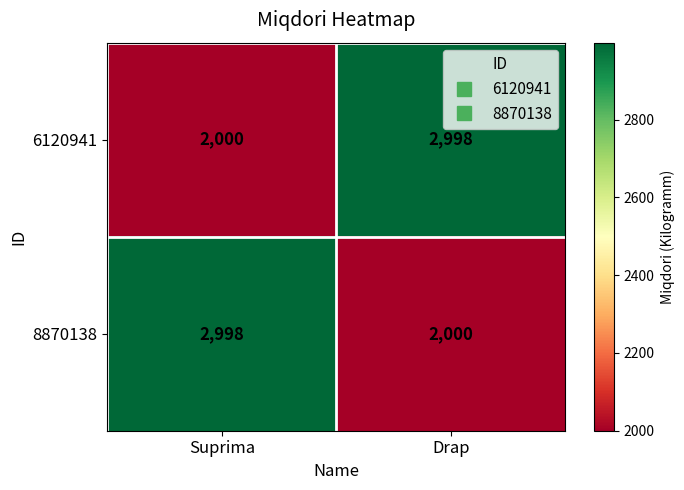

Rank the categories by 8870138 value from lowest to highest.

Drap, Suprima